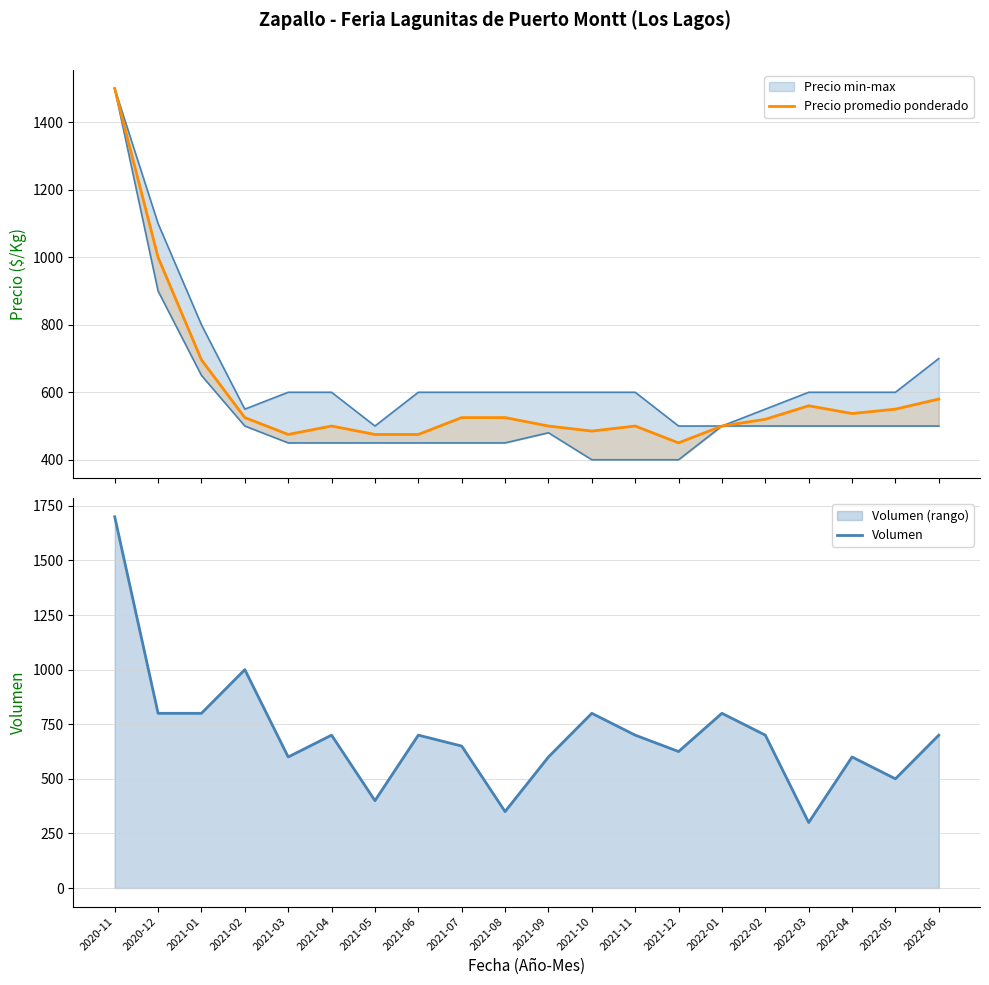

At which category is the sum across all series the highest?

2020-11